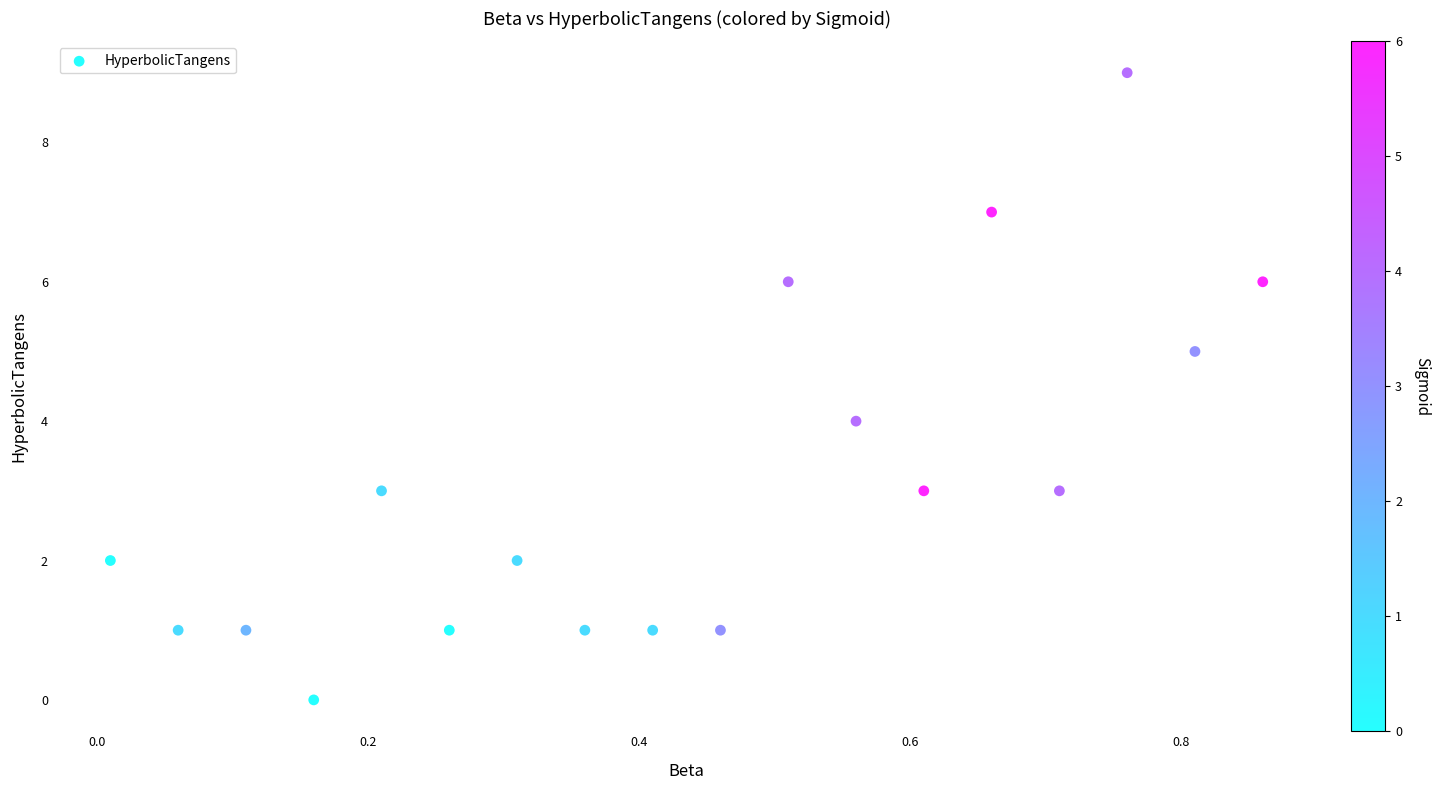

What is the range of Y values (max minus min)?

9